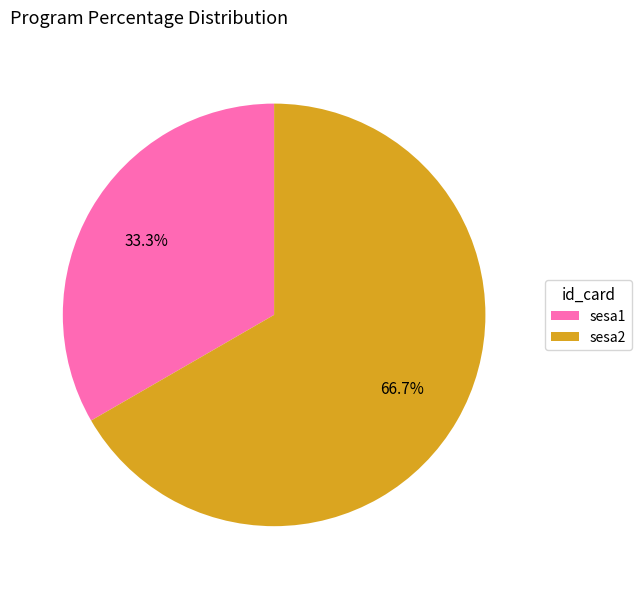

Which category has the smallest portion of the pie?

sesa1